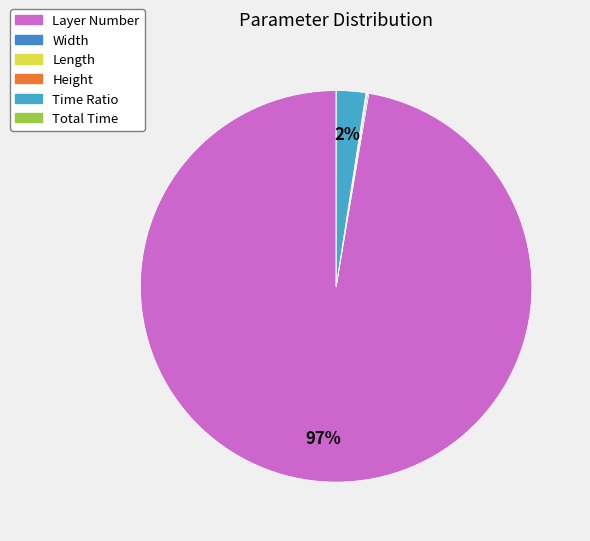

Which slice is the smallest?

Total Time